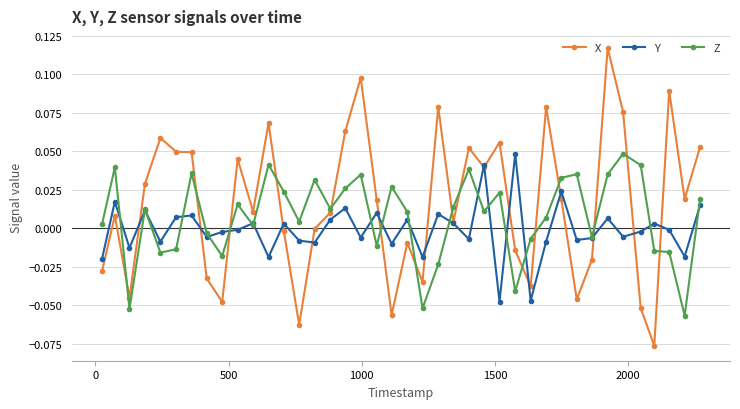

How many intersections are there between Z and X?

15